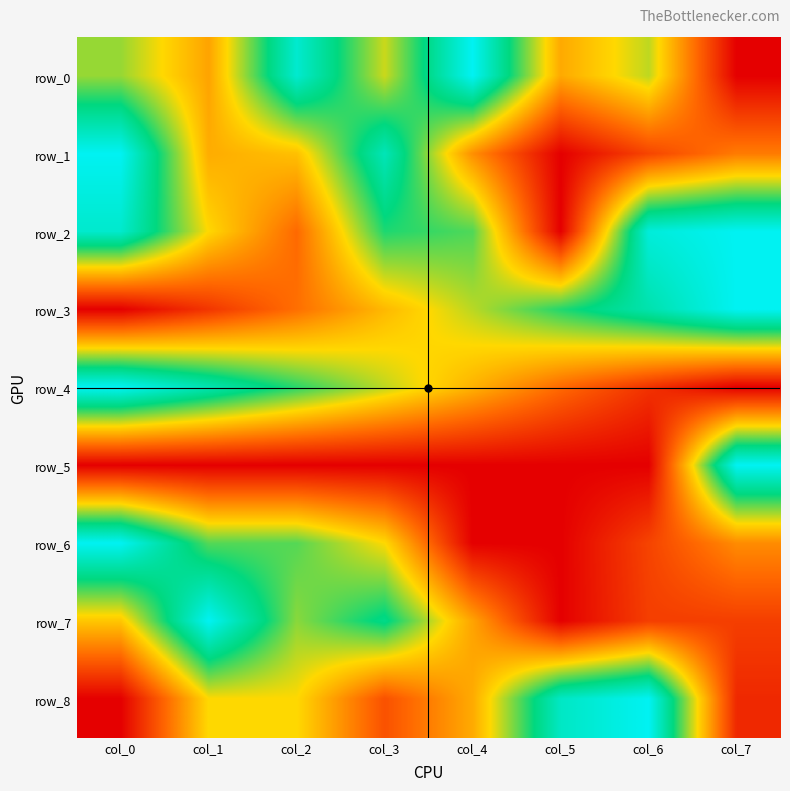

What is the spread (max minus min) of values at col_3?

0.9